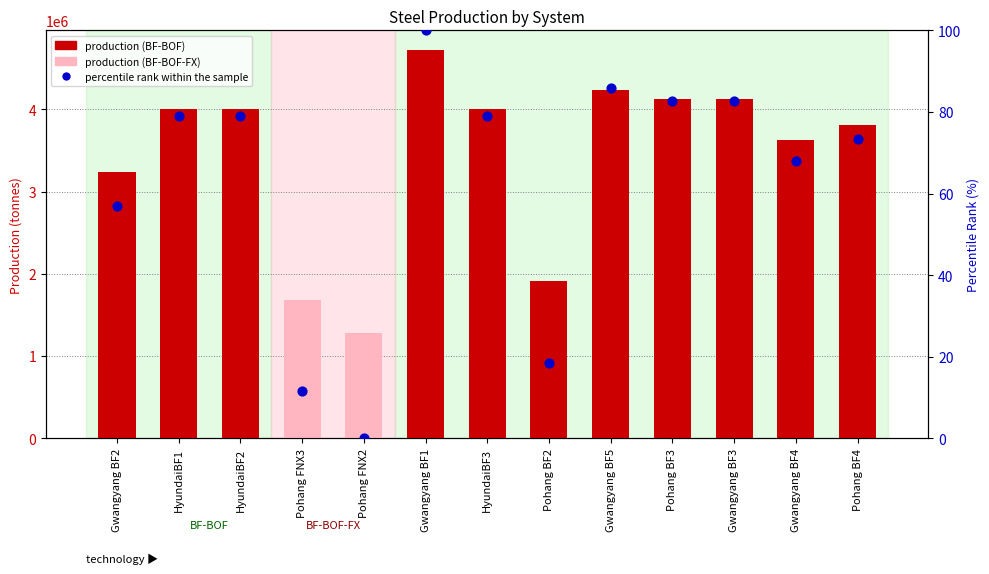

At which category is the sum across all series the highest?

Gwangyang BF1